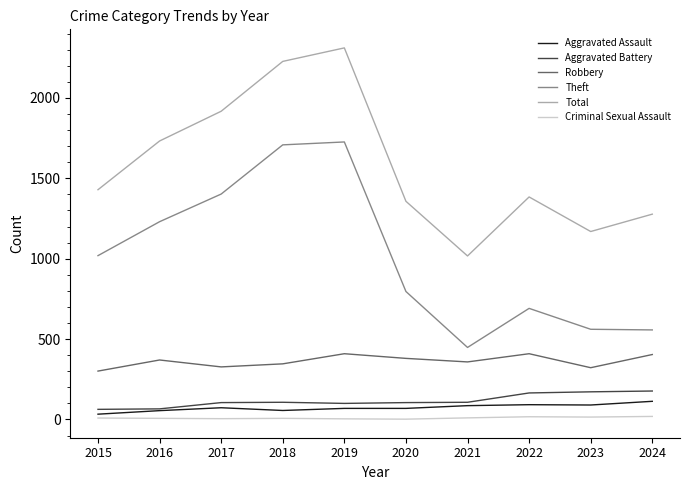

What is the greatest value displayed?

2311